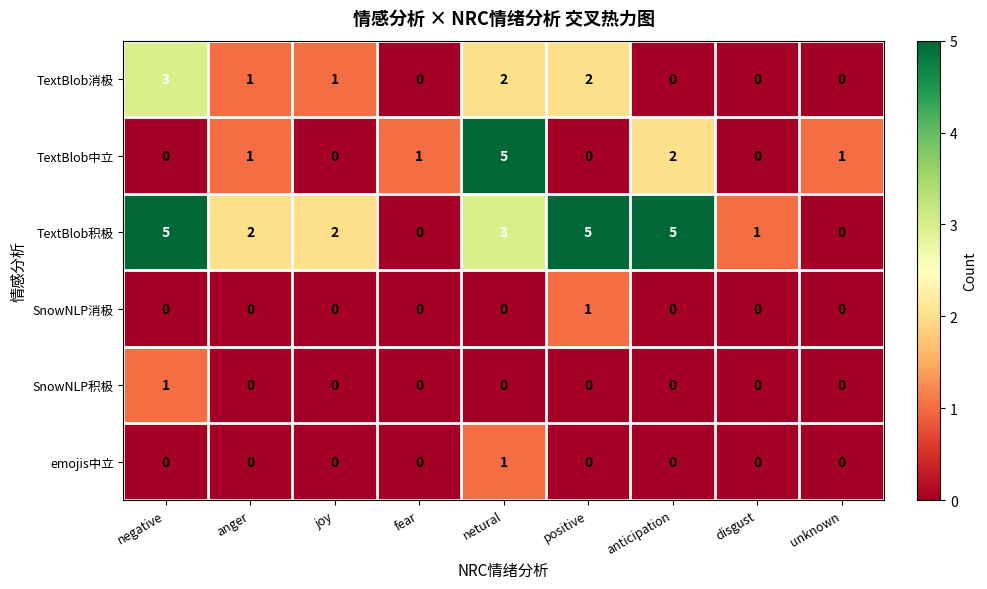

At which category is the sum across all series the highest?

netural